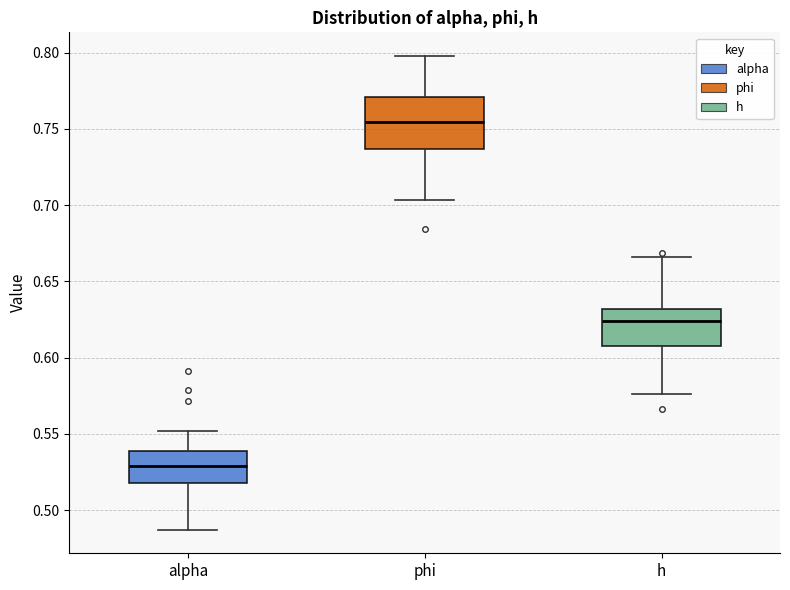

Which box has the highest median line?

phi